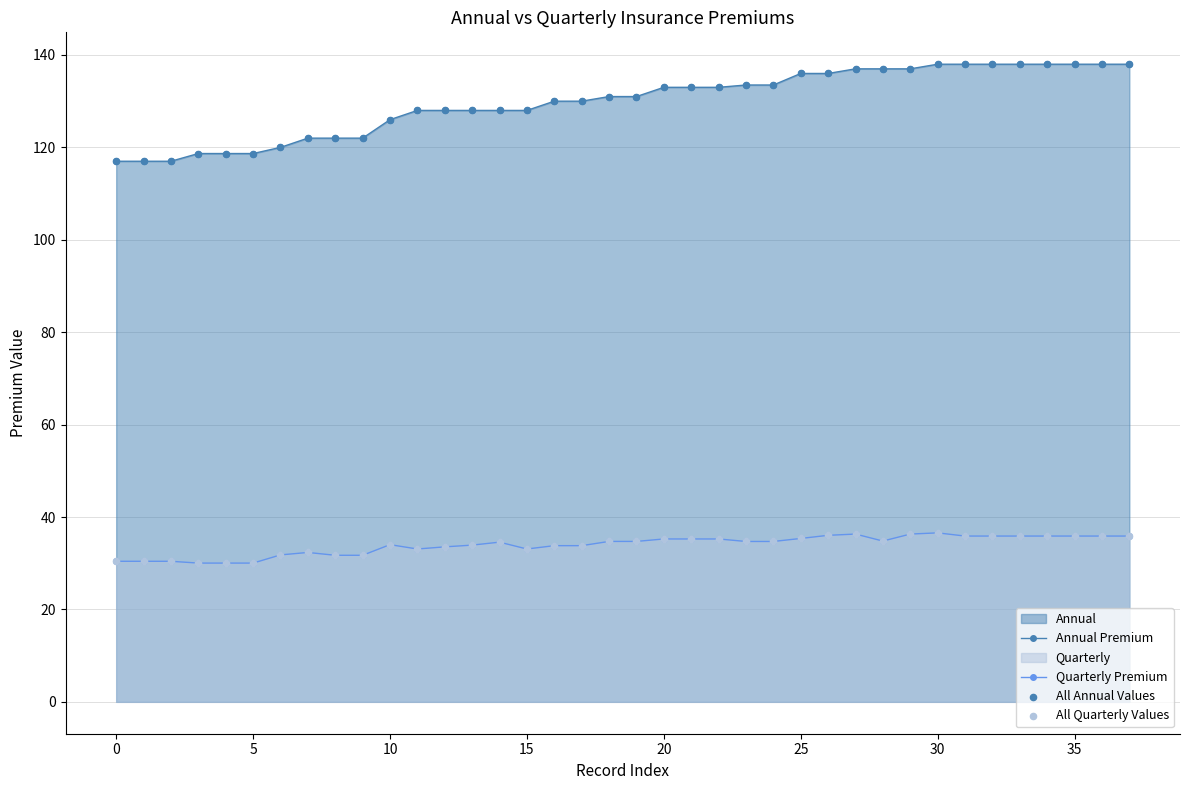

Which series contains the highest Y value?

Annual Premium